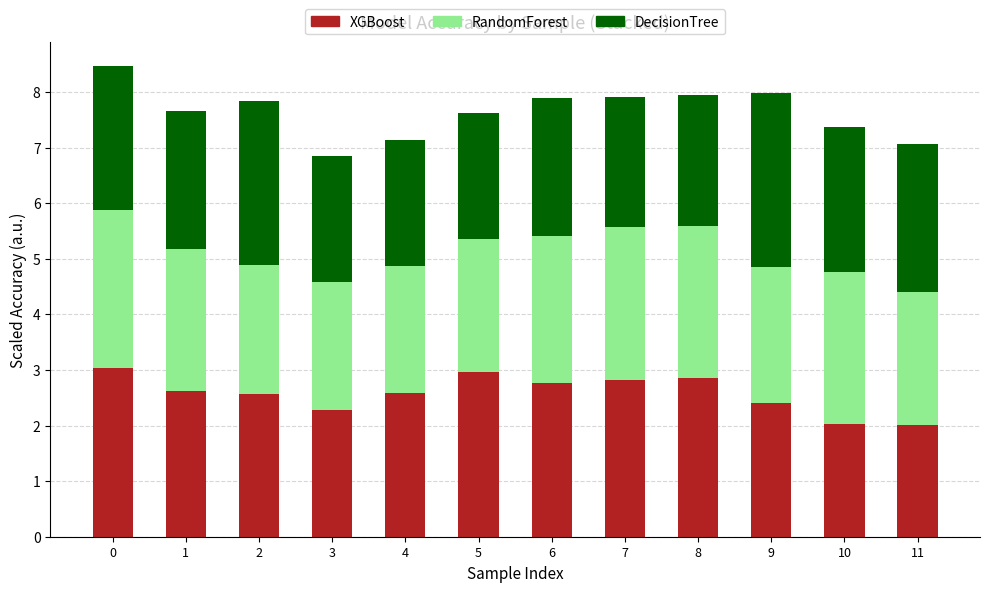

What is the total value across all series at 4?

7.1